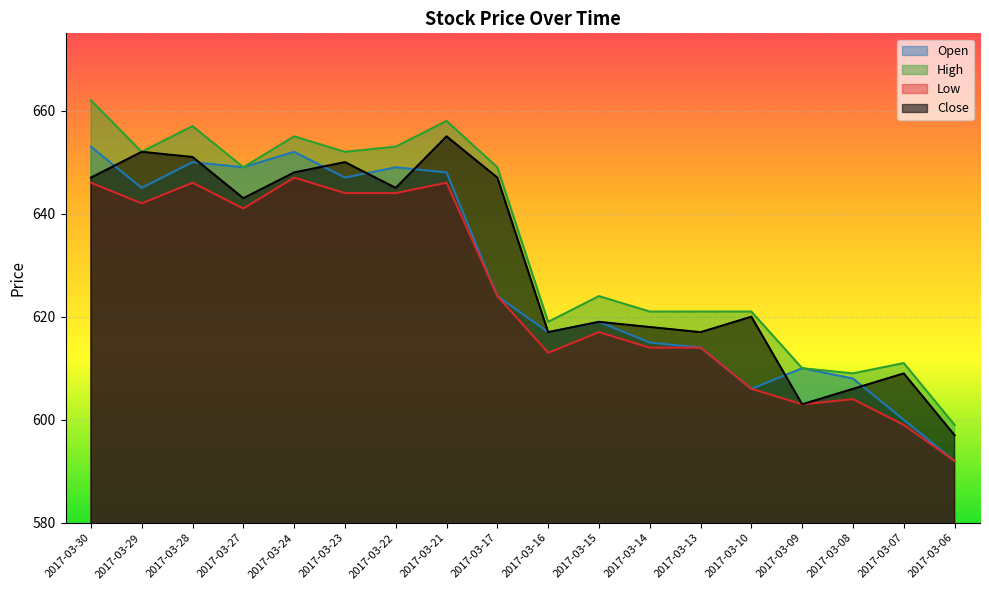

Which label corresponds to the largest value in the chart?

2017-03-30